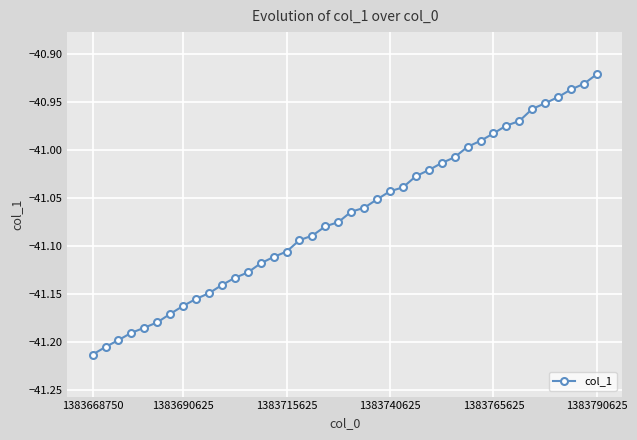

How many data points does each series have?

40